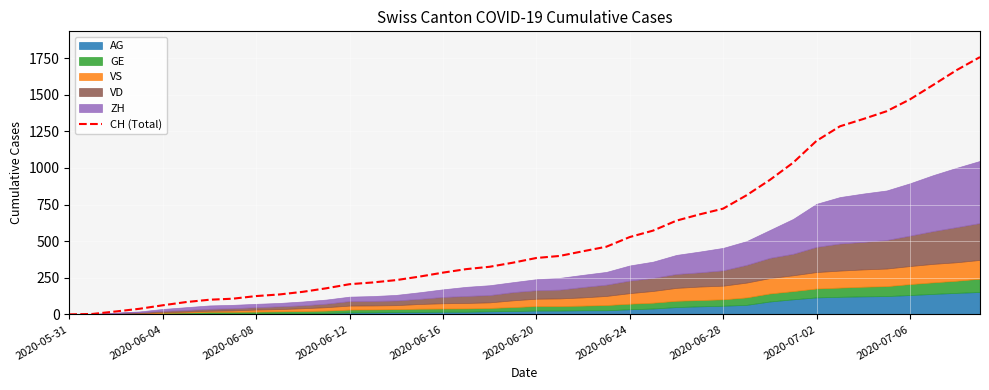

At which label does the data first exceed 385?

21